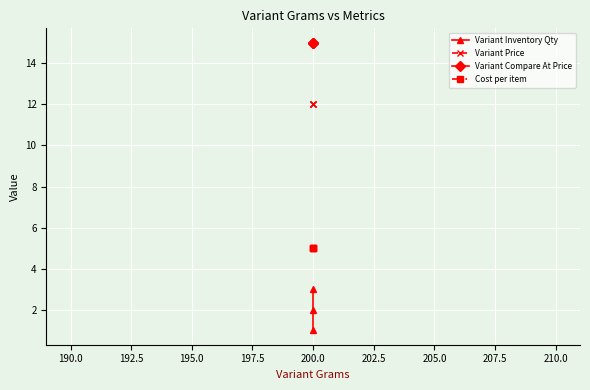

At how many categories does at least one series exceed 13?

3